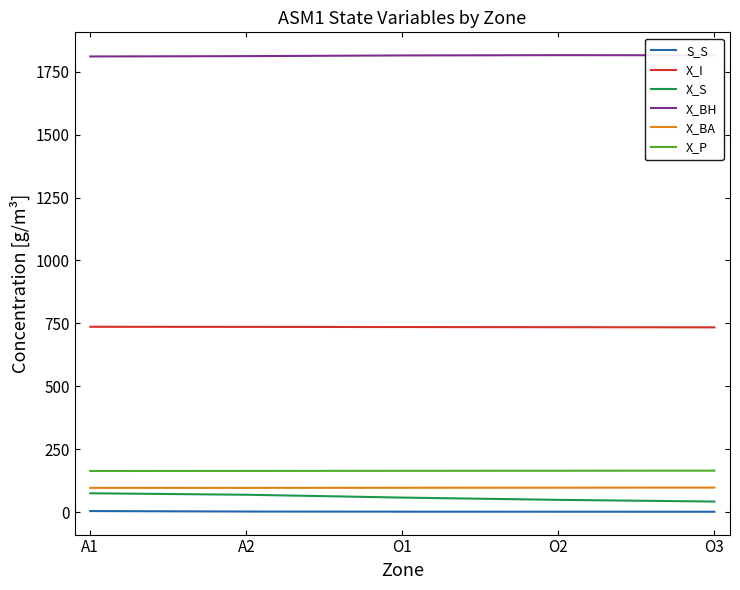

What is the highest value of the X_I series?

736.3